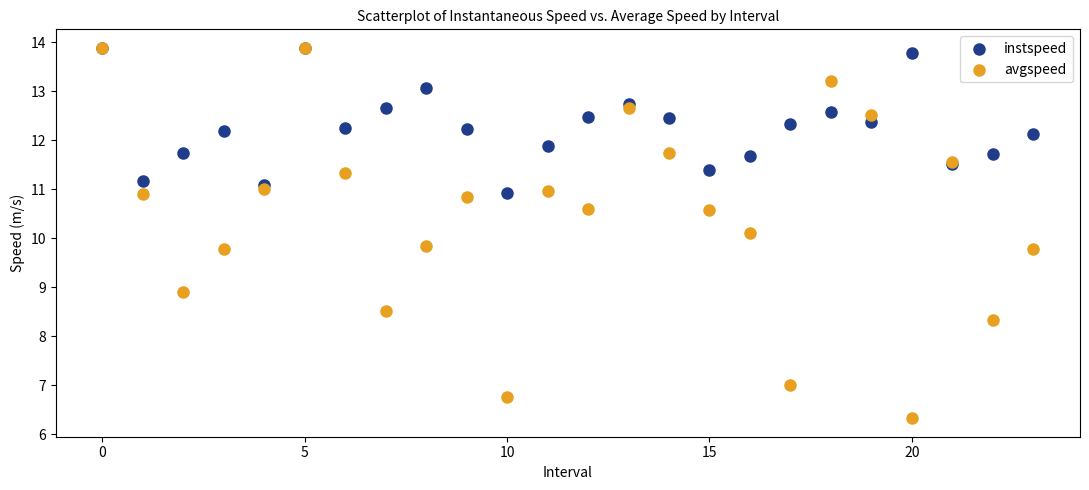

Which series has the largest Y range (max minus min)?

avgspeed